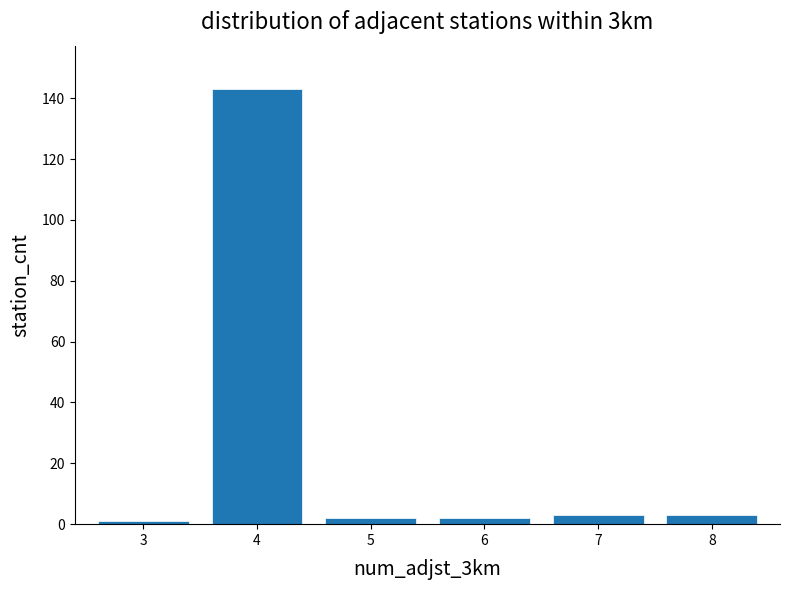

Reading left to right, transcribe all the data shown in this chart.

3=1	4=143	5=2	6=2	7=3	8=3